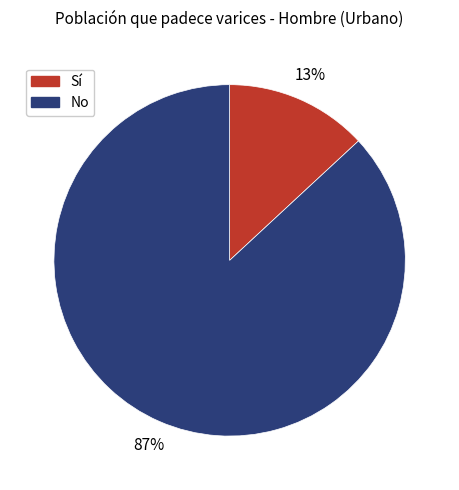

Between No and Sí, which is larger?

No